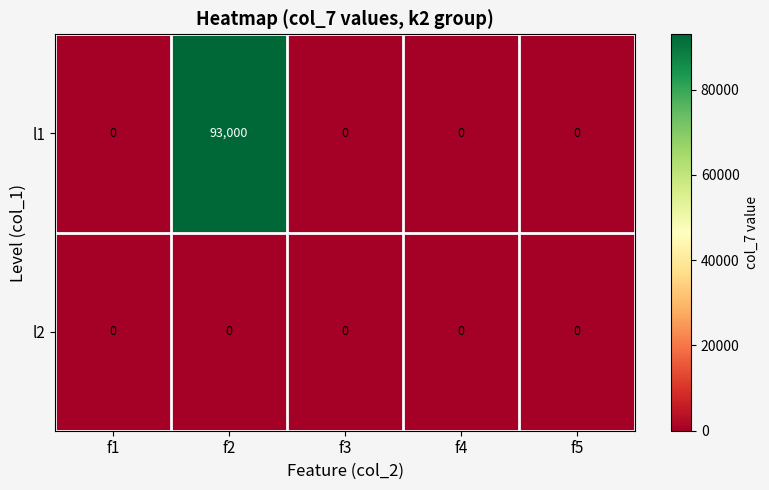

How many data points does each series have?

5